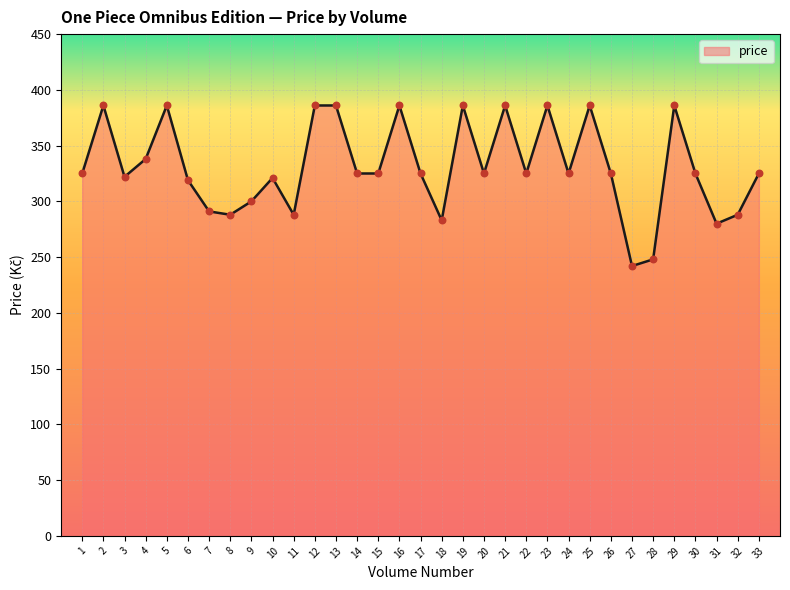

What is the change in value from 20 to 32?

-37